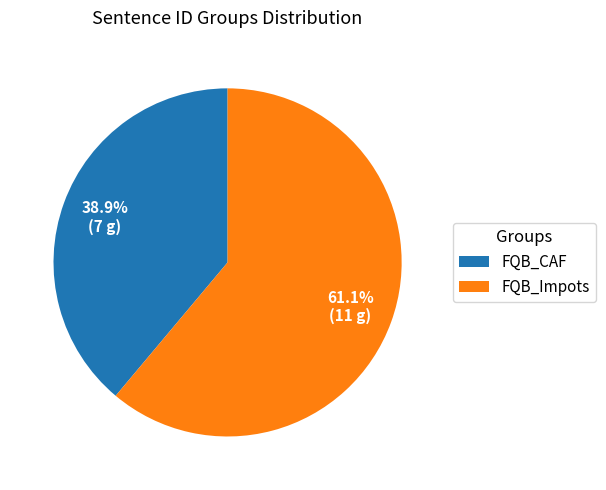

Is it true that FQB_CAF is 39% of the pie?

True